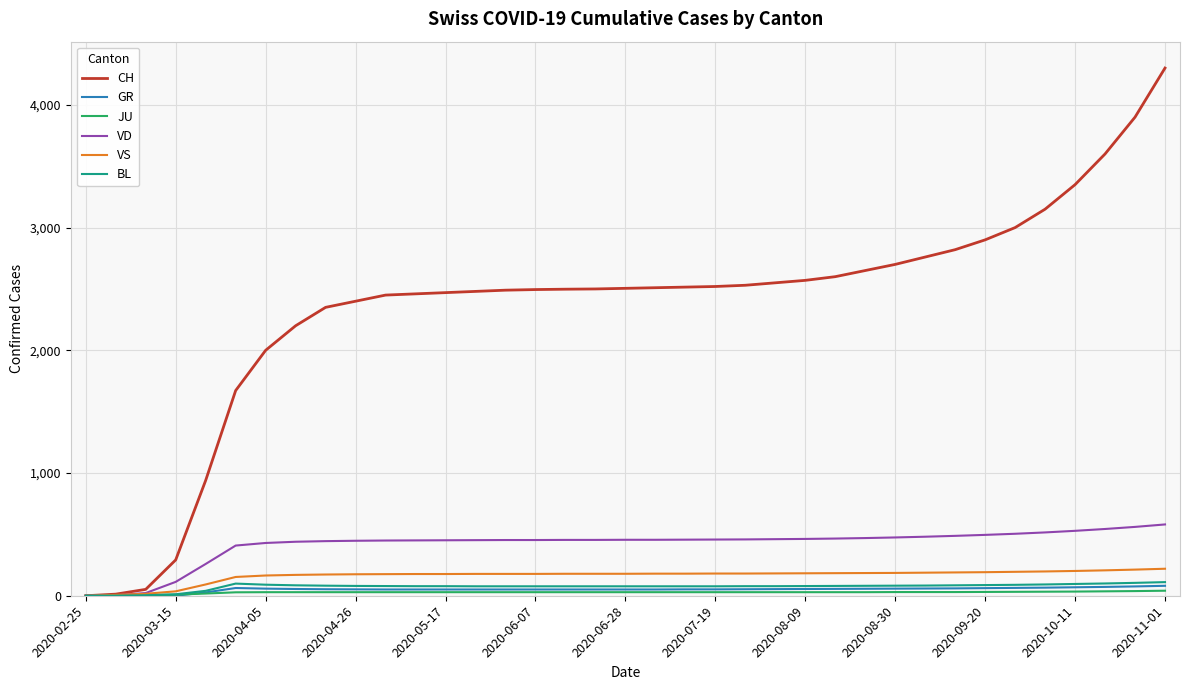

Which series has the largest range (max minus min)?

CH